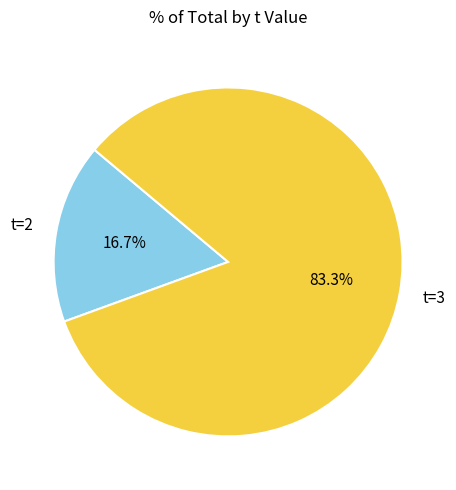

Does any single category account for the majority?

Yes